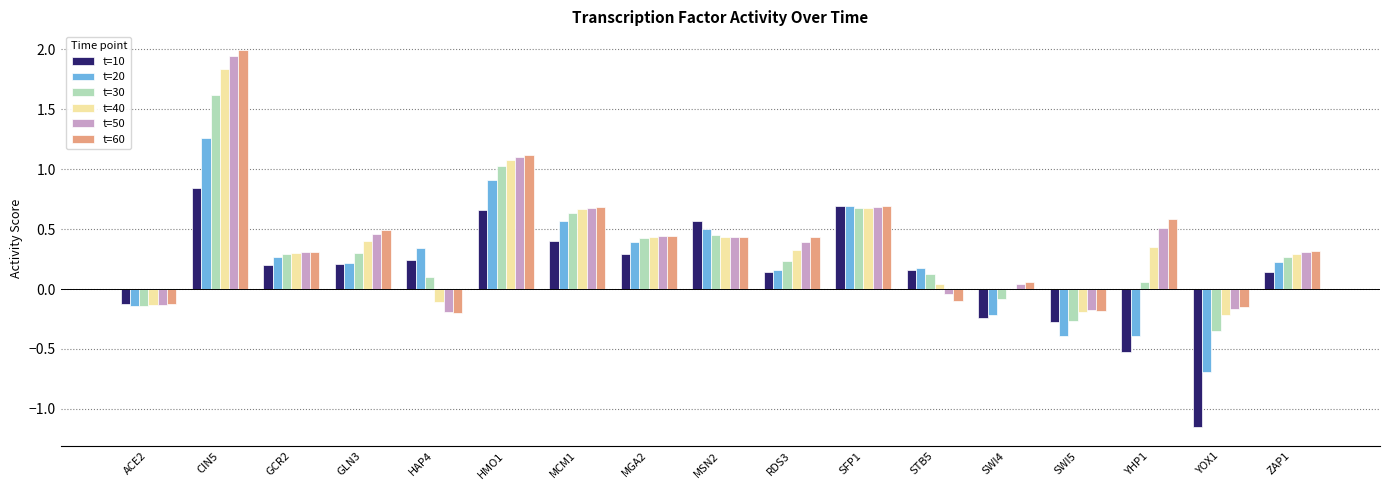

Which category has the highest value across all series?

CIN5